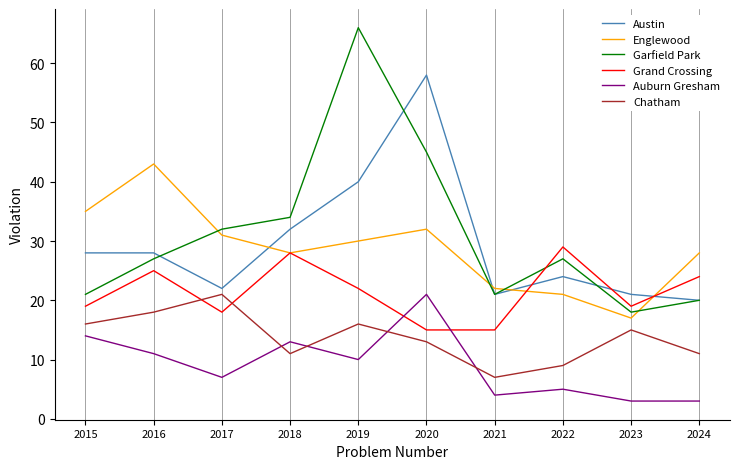

Which series has the largest range (max minus min)?

Garfield Park